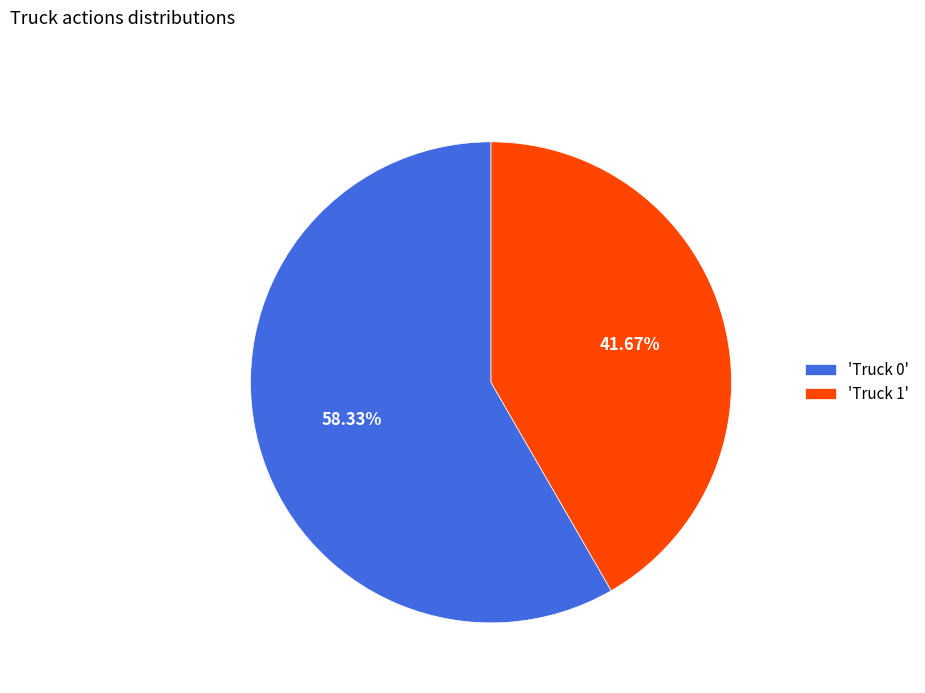

Is there a majority slice in this chart?

Yes